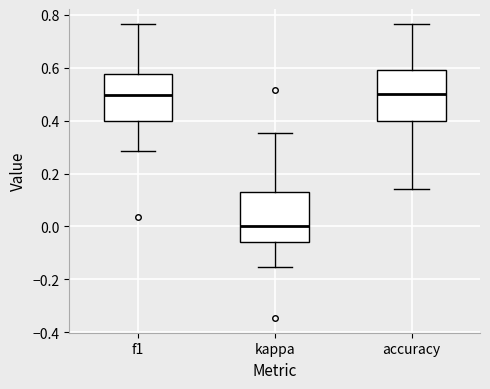

Reading left to right, transcribe this box plot: for each box, give where its median line is, the range the box spans, and where its two whiskers end, as read against the y-axis. The values are not printed on the chart, so give them approximately, as read against the axis.

f1: median 0.50, box 0.40 to 0.58, whiskers 0.28 to 0.76
kappa: median 0.00, box -0.06 to 0.12, whiskers -0.16 to 0.36
accuracy: median 0.50, box 0.40 to 0.60, whiskers 0.14 to 0.76